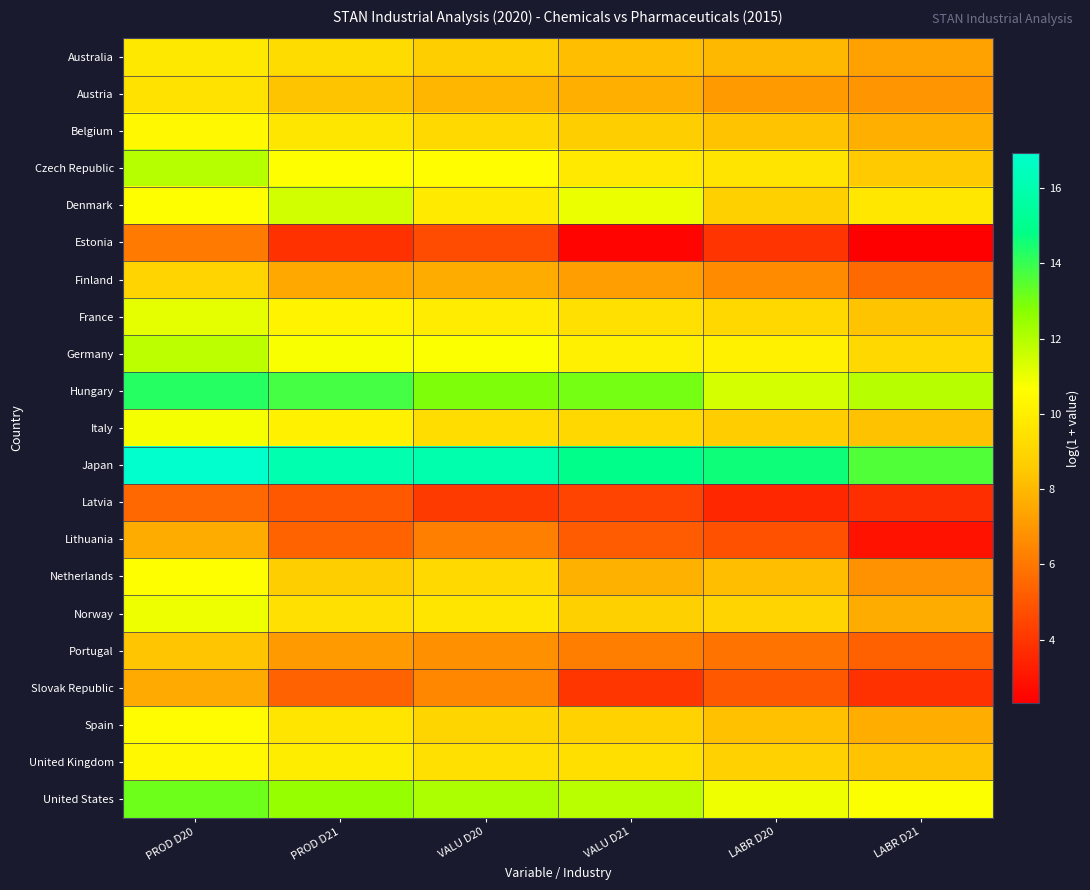

What is the spread (max minus min) of values at VALU D20?

11.8